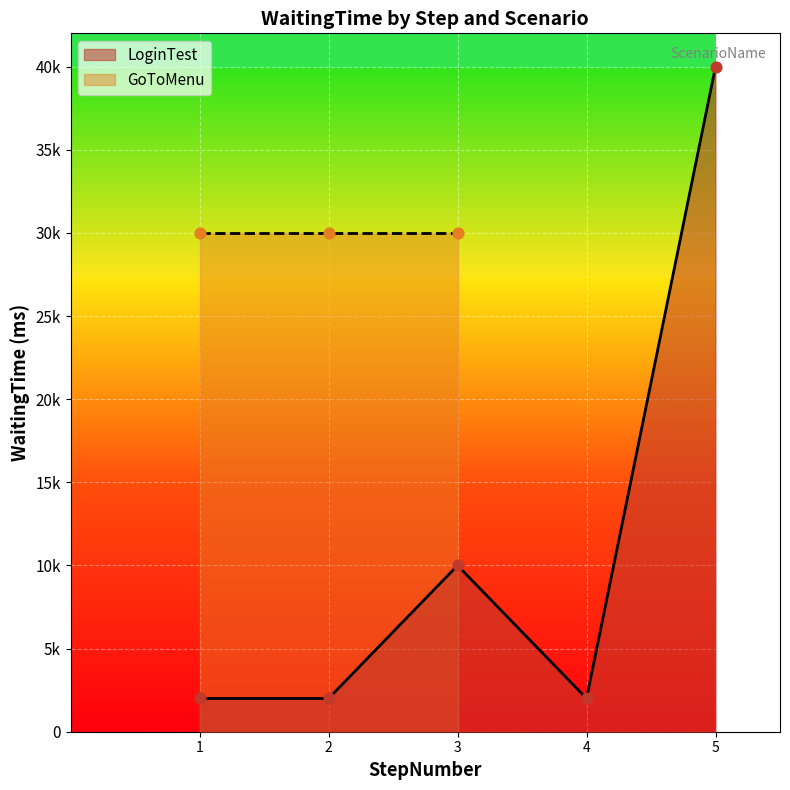

What is the change in value from 2 to 5?

+38000